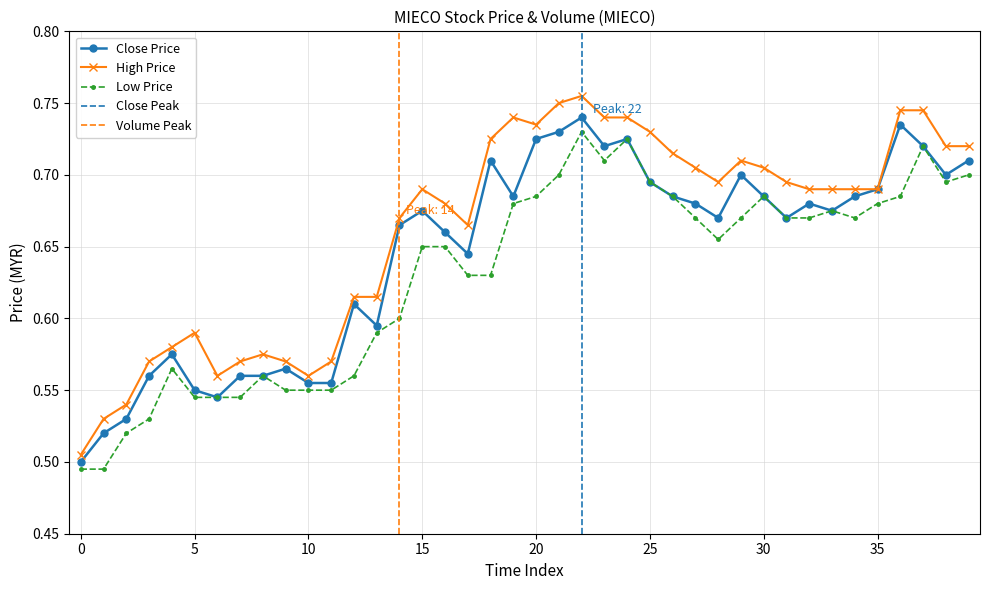

How many lines are shown in the chart?

3